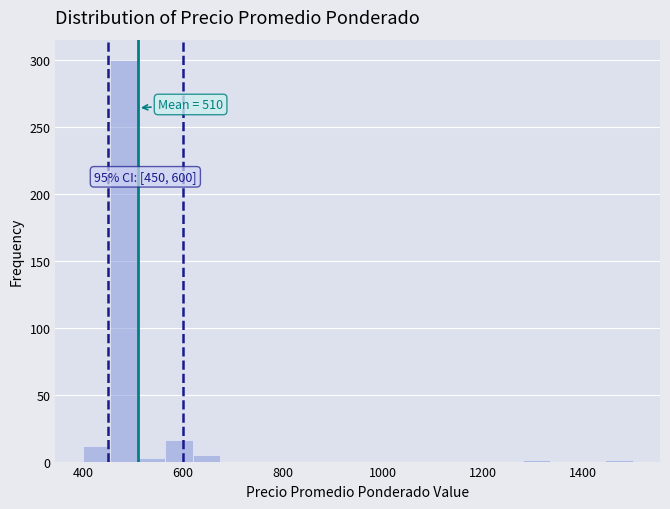

Read against the x-axis, roughly where is the centre of the tallest bar?

480